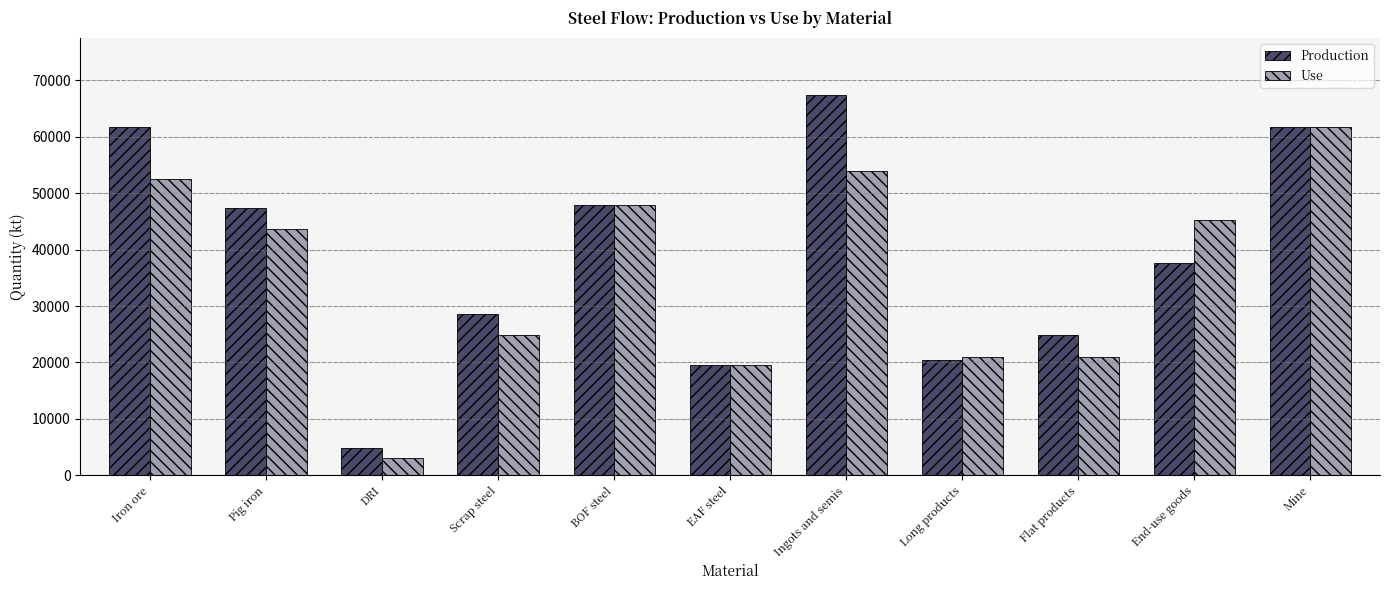

Count the number of categories in the chart.

11